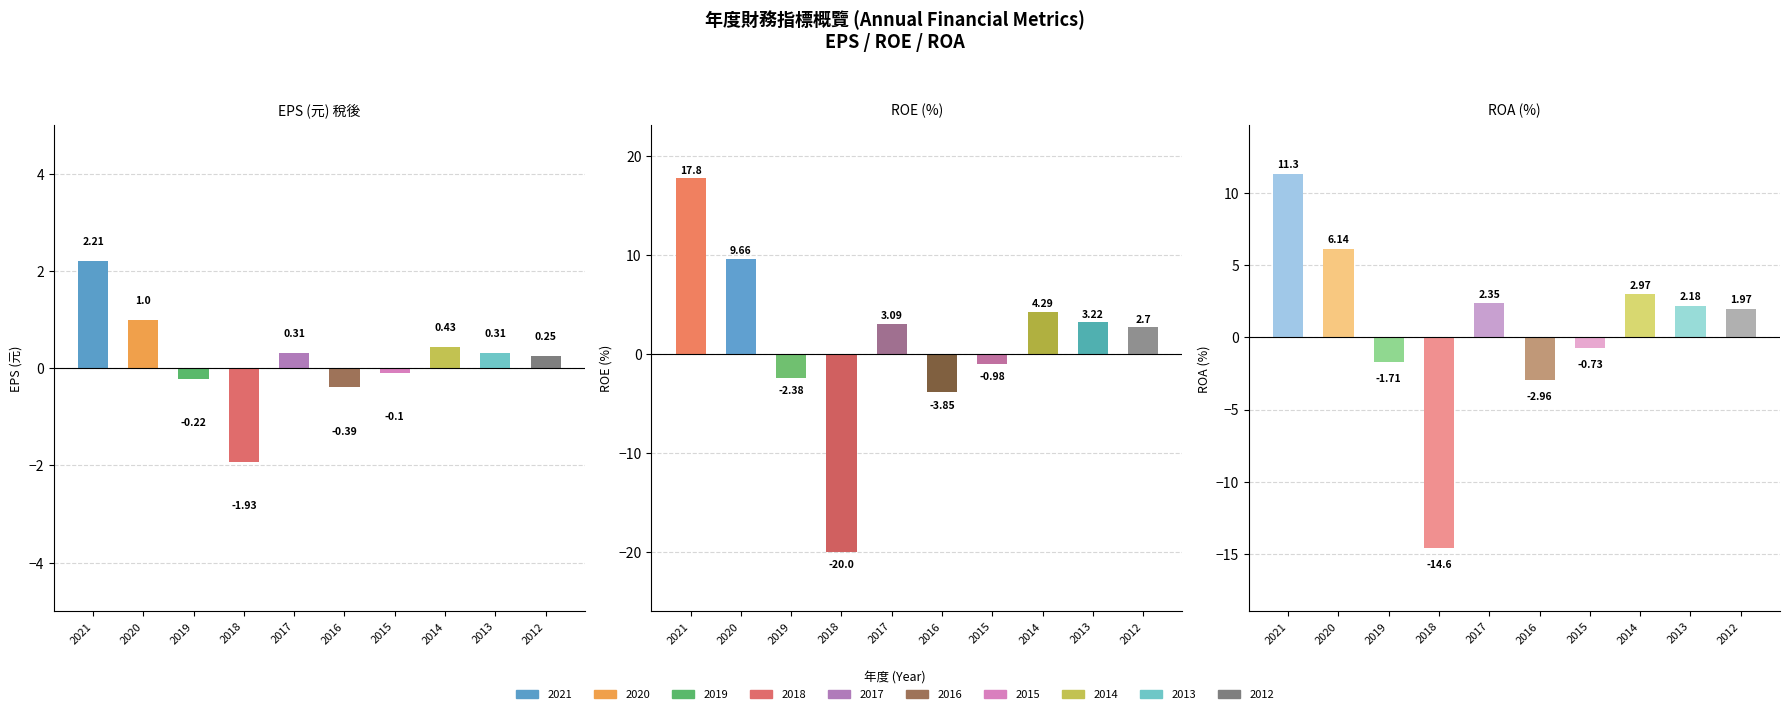

What is the difference between the second highest and minimum values in the ROA(%) series?

20.7